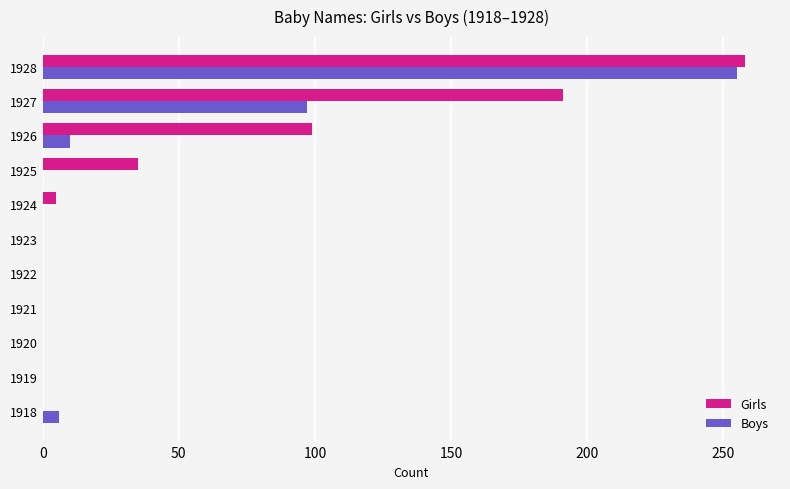

Is it true that Girls equals 78 at 1928?

False